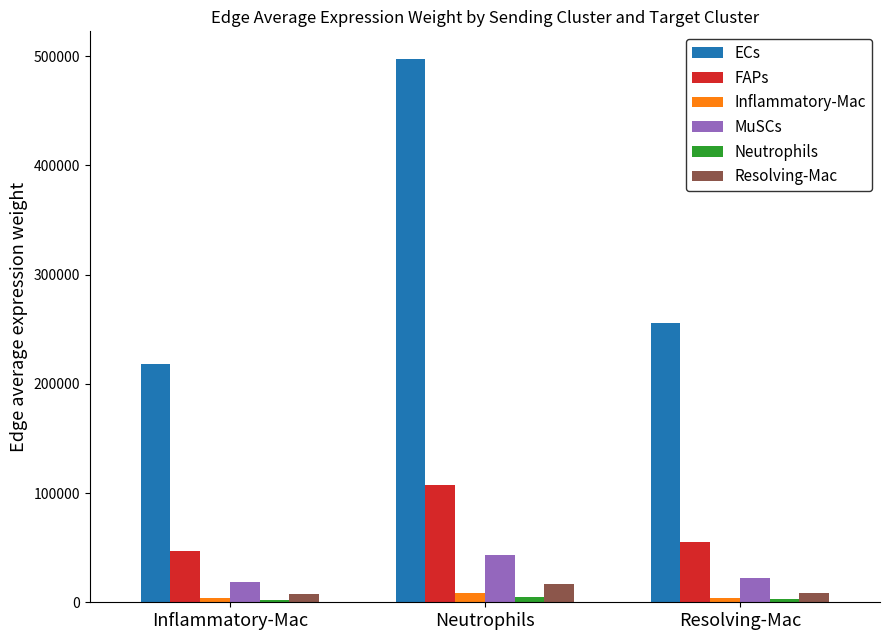

What is the average value of the MuSCs series?

27889.2